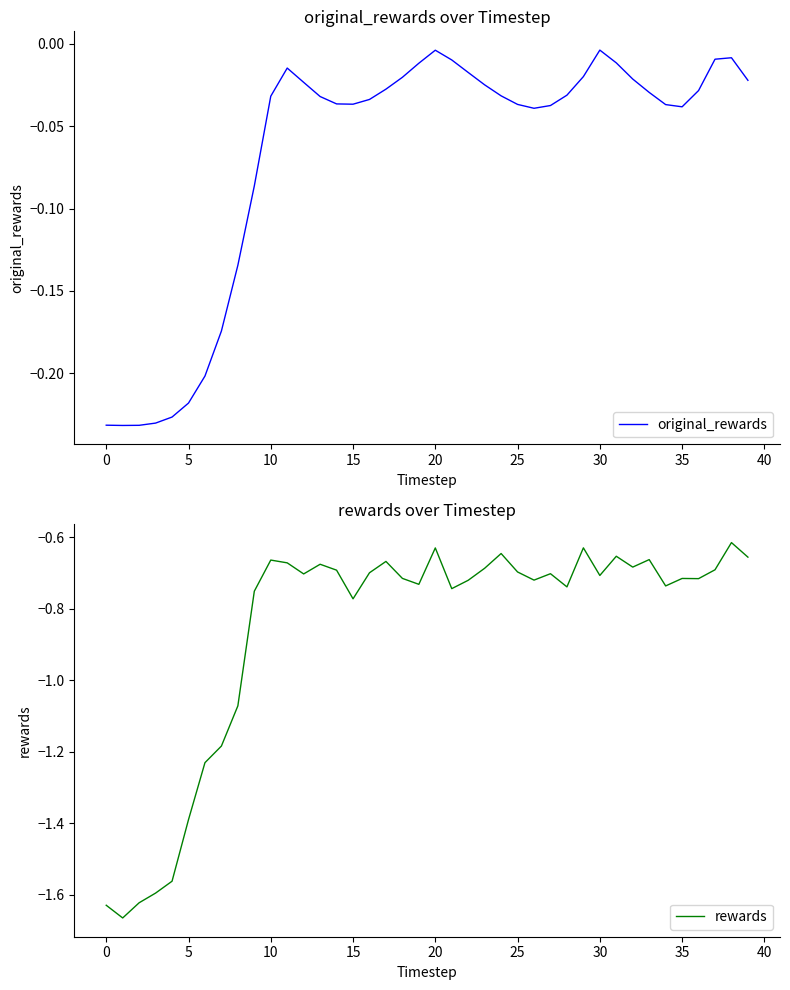

In original_rewards, how many points are lower than both neighbors (excluding endpoints)?

4